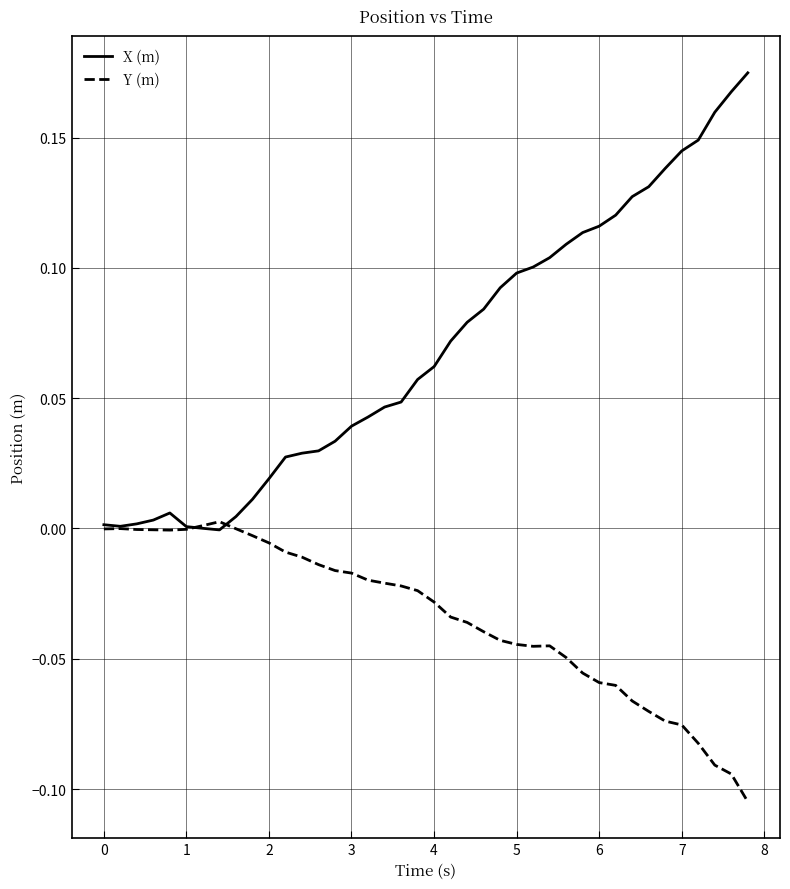

List the series in order of their peak value, highest first.

X (m), Y (m)